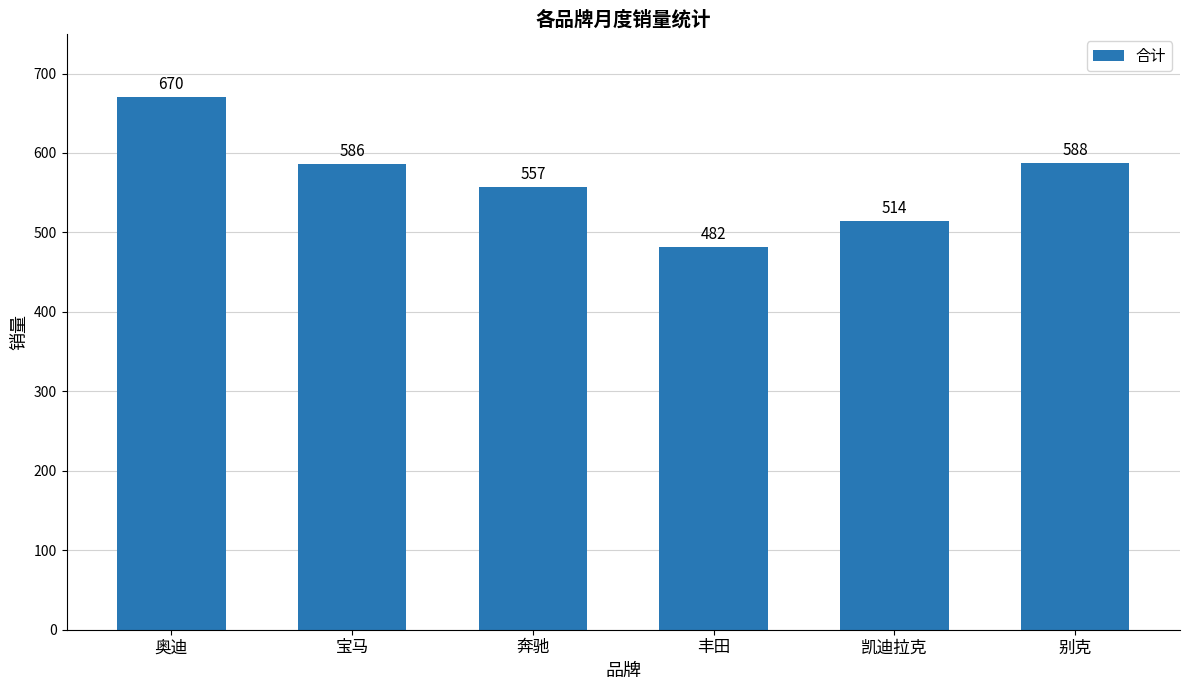

How many bars are there in total?

6